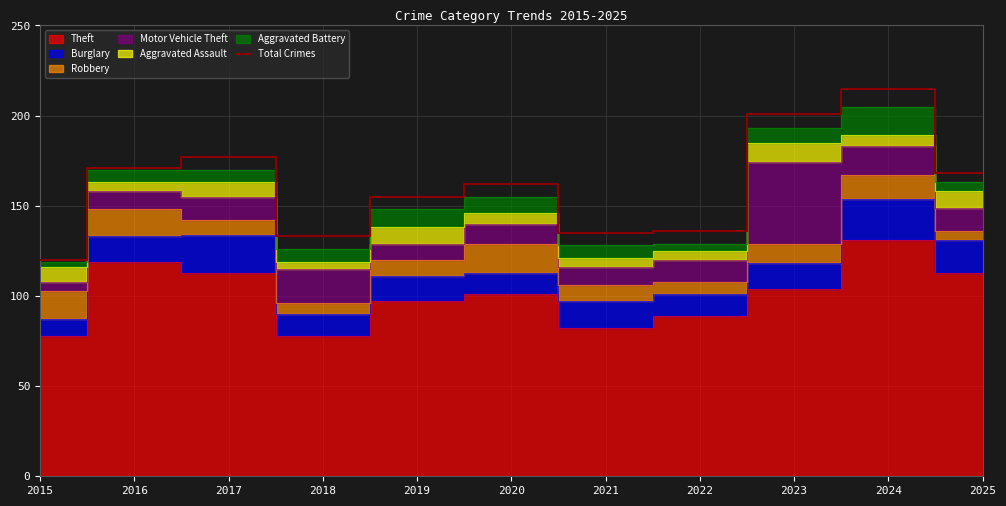

What is the difference between the maximum and second lowest values?

82